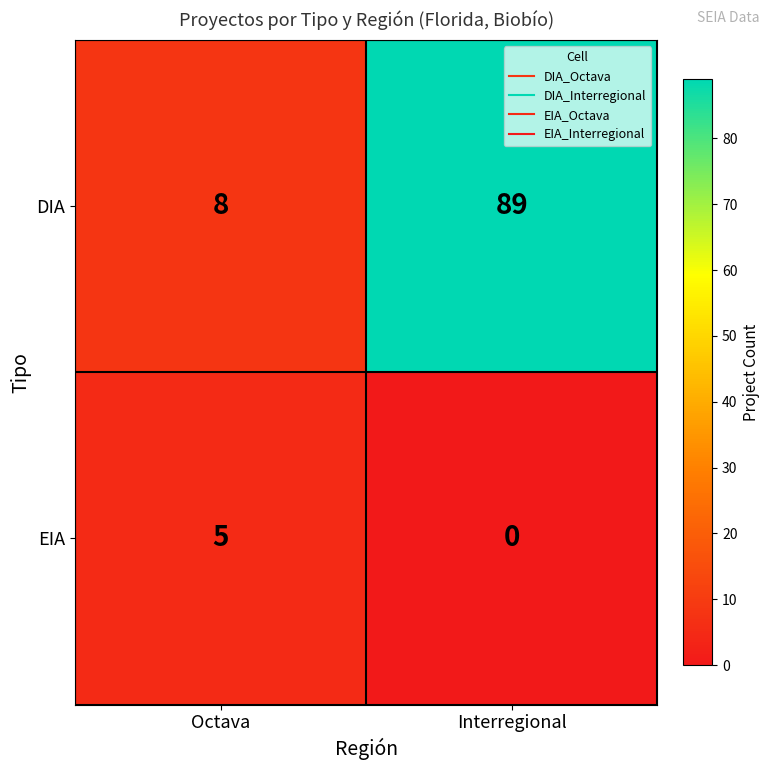

What is the total value across all series at Octava?

13